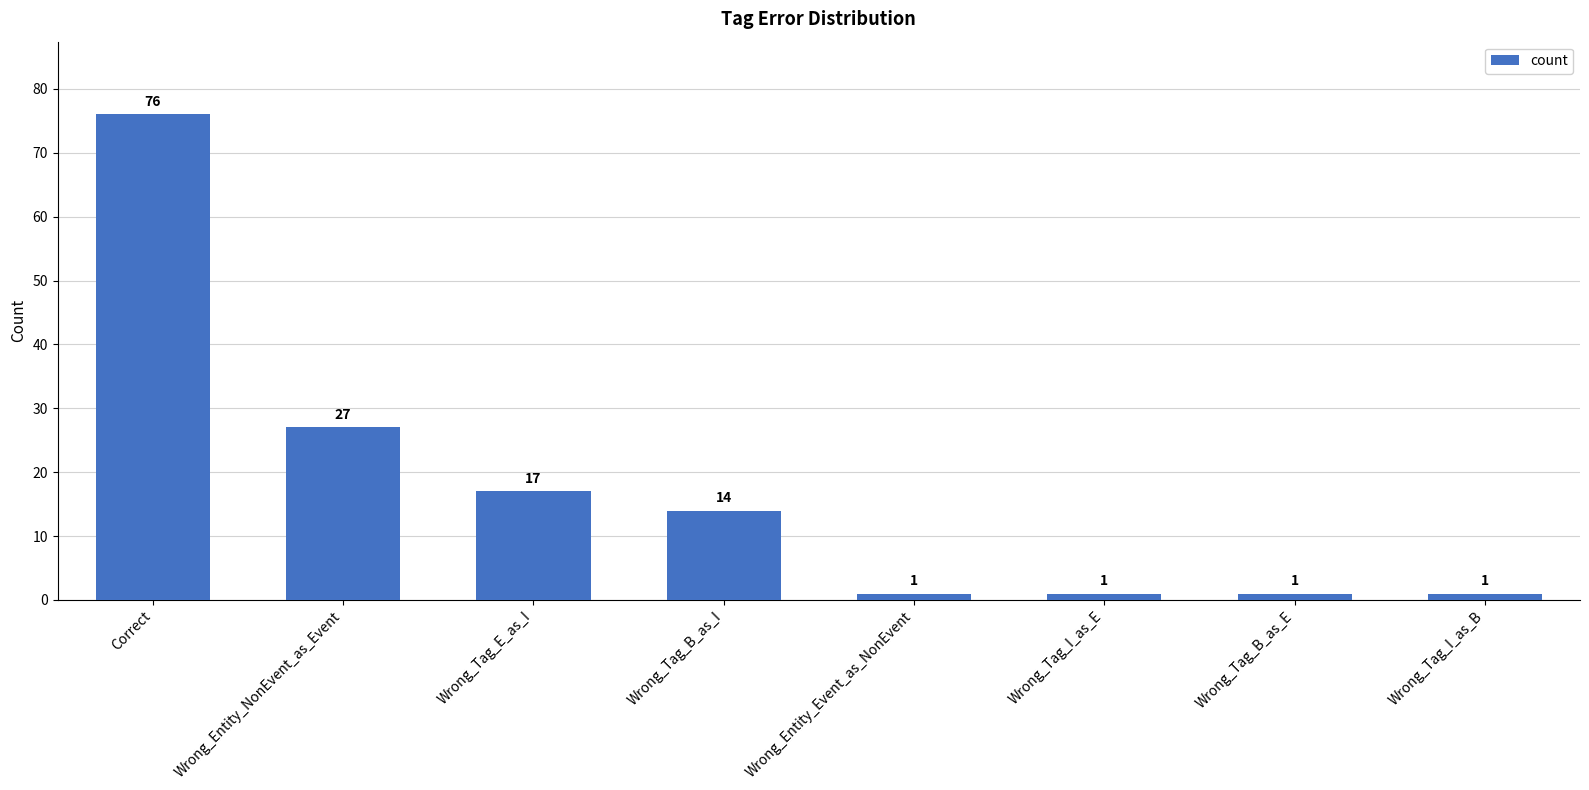

Approximately how many times larger is the value at Correct compared to Wrong_Tag_B_as_E?

76.0